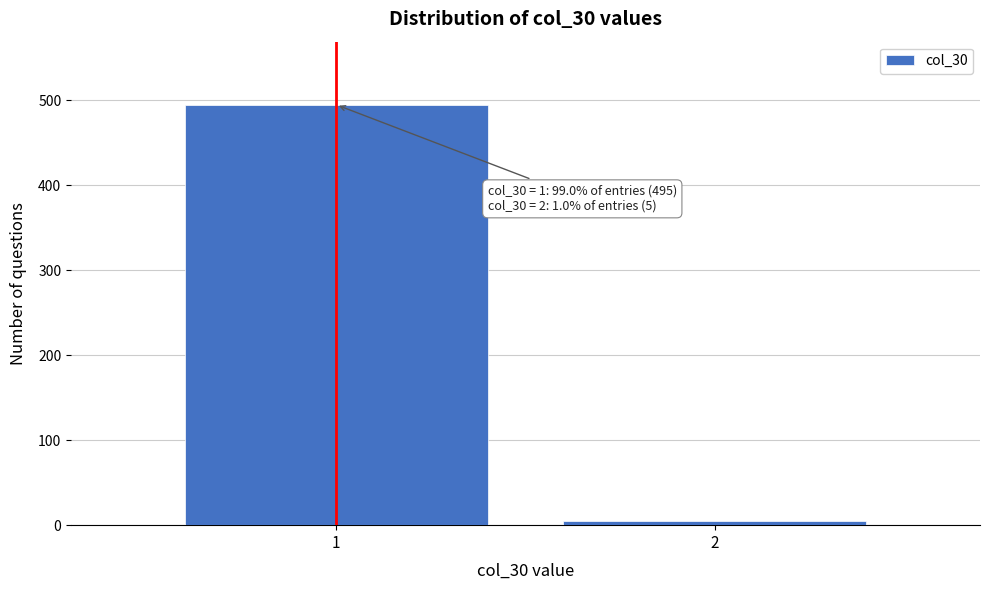

Reading right to left, transcribe all the data shown in this chart.

2=5	1=495